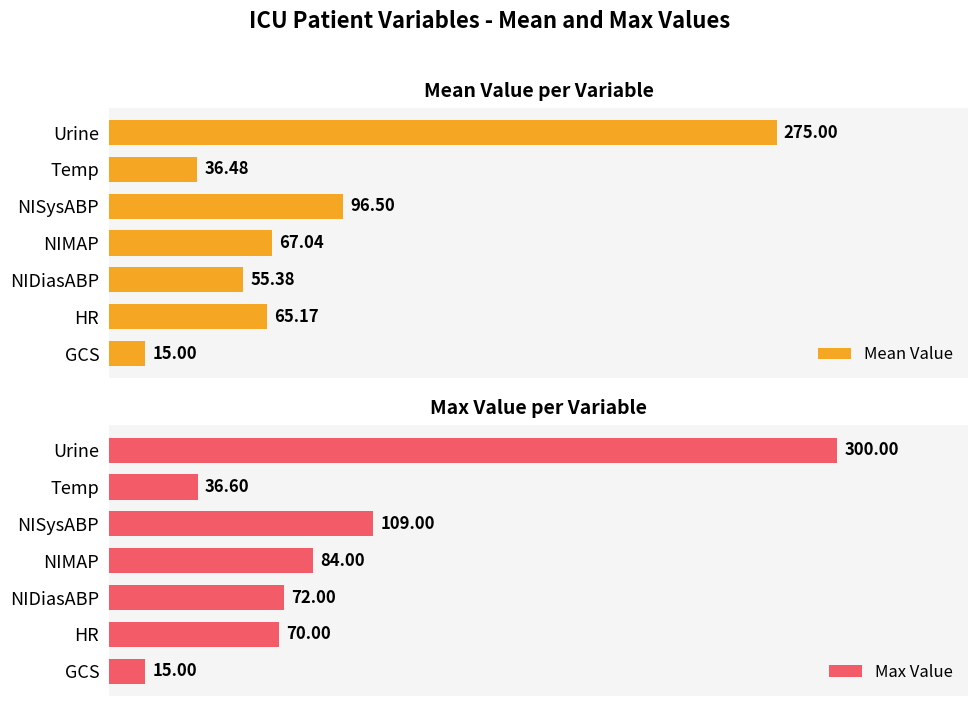

How many categories are shown in the chart?

7